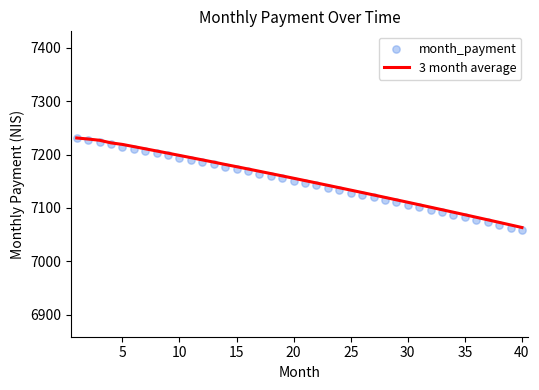

Which series has the largest Y range (max minus min)?

month_payment